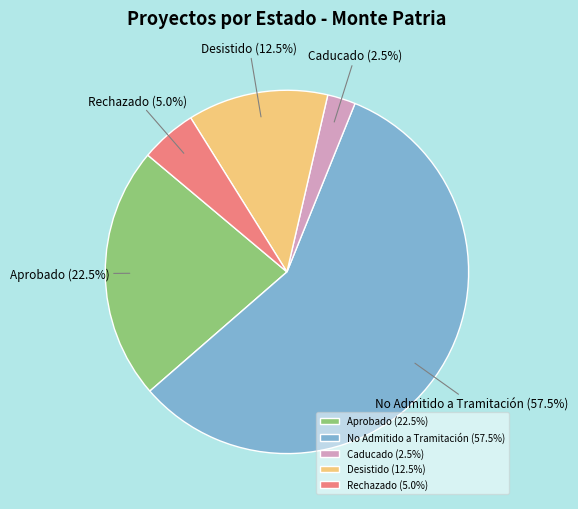

Does any single category account for the majority?

Yes